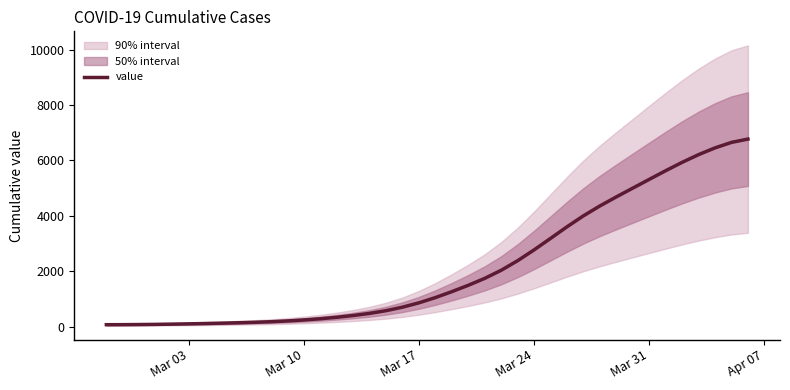

What is the highest value of the value series?

6767.1